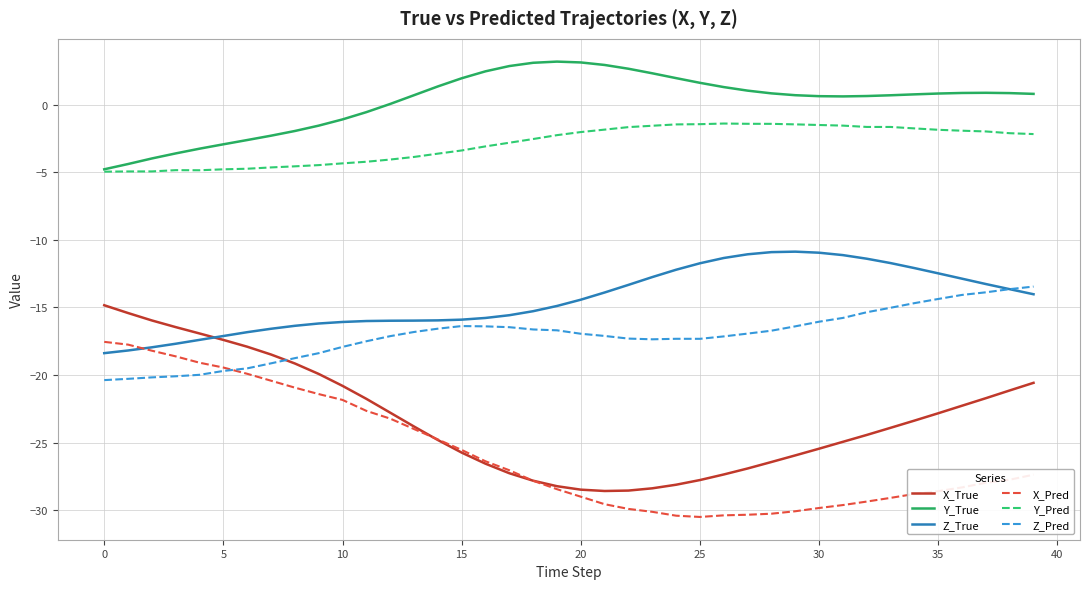

Which series has the largest total across all categories?

Y_True